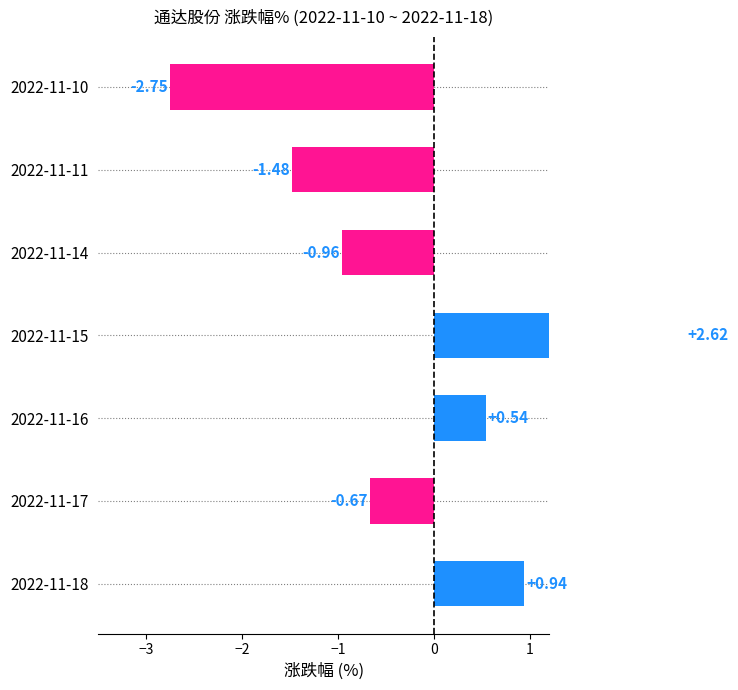

The value at 2022-11-18 is 0.6. True or false?

False